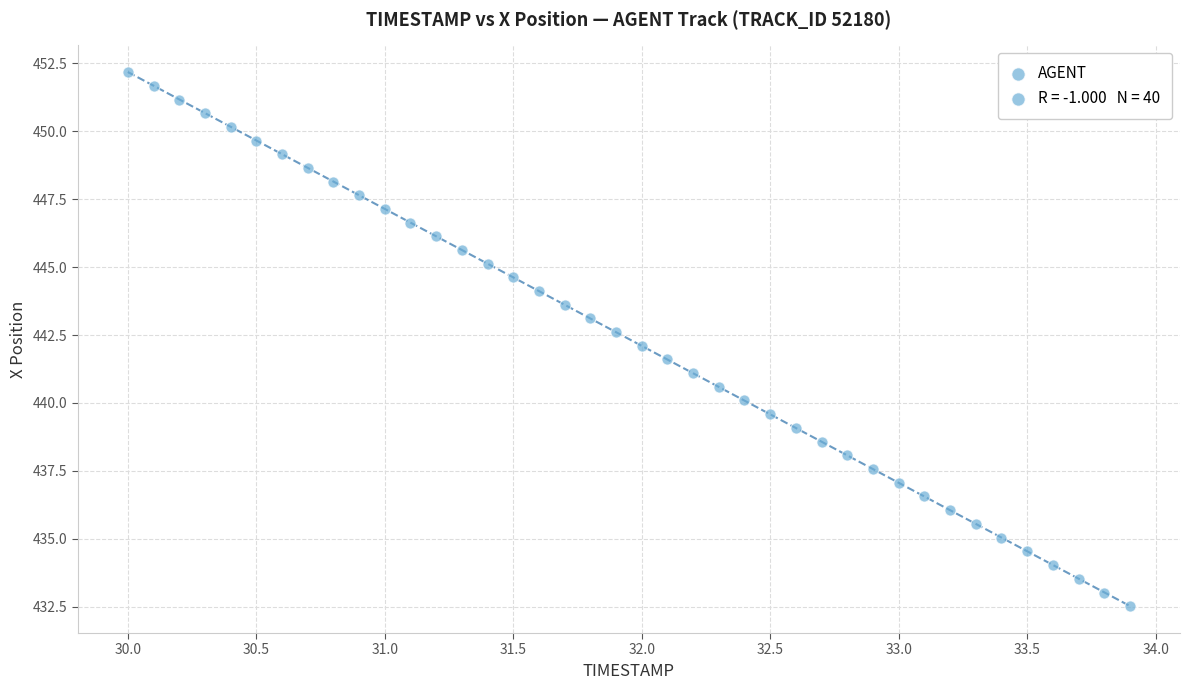

What is the range of X values (max minus min)?

3.9